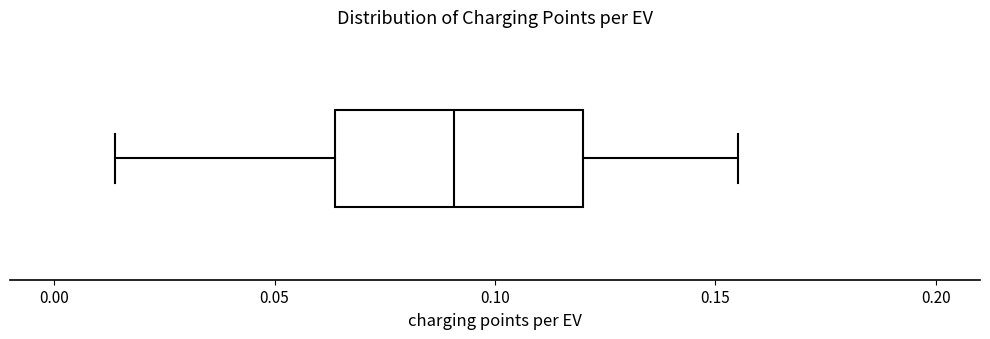

Transcribe this box plot: give where the median line is, the range the box spans, and where the two whiskers end, as read against the x-axis. The values are not printed on the chart, so give them approximately, as read against the axis.

median 0.090, box 0.065 to 0.120, whiskers 0.015 to 0.155